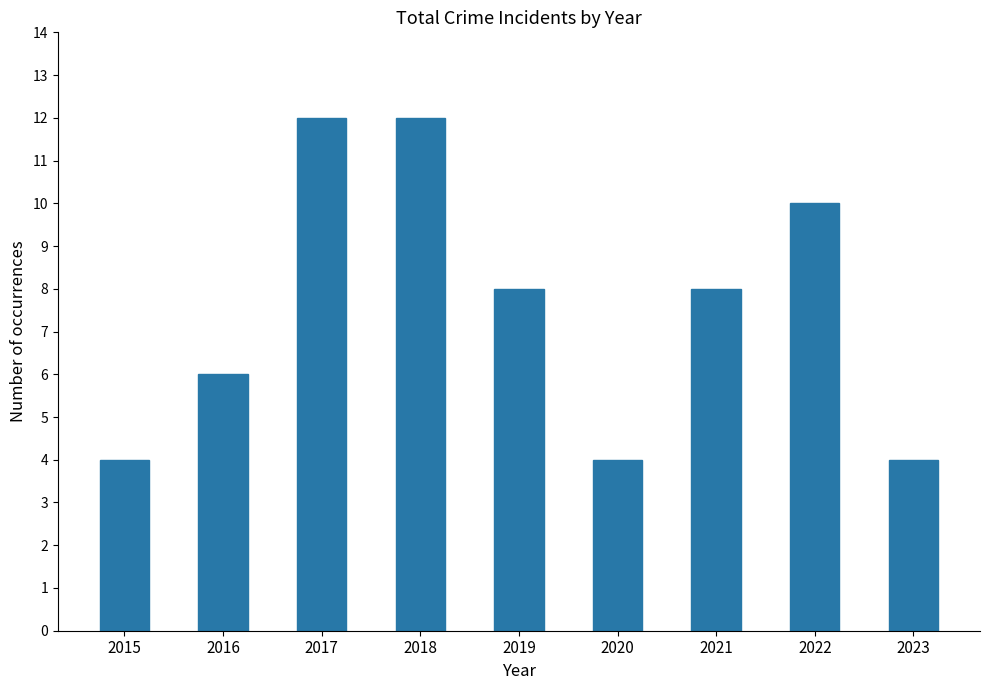

What is the average value?

8